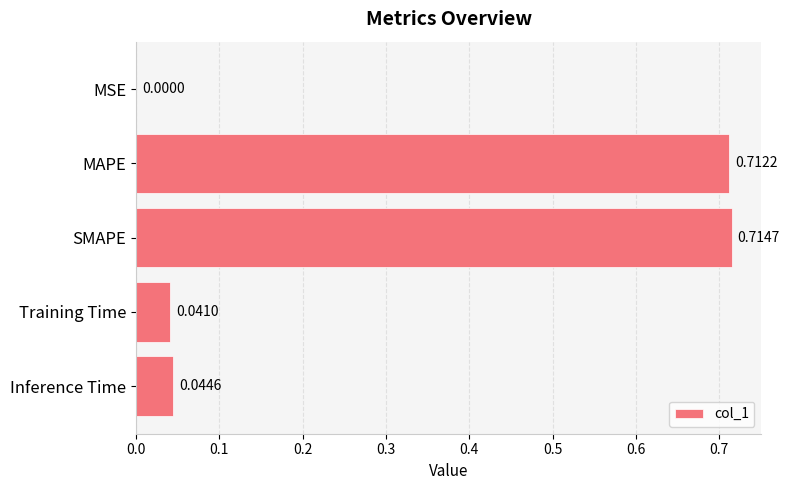

Which label corresponds to the largest value in the chart?

SMAPE